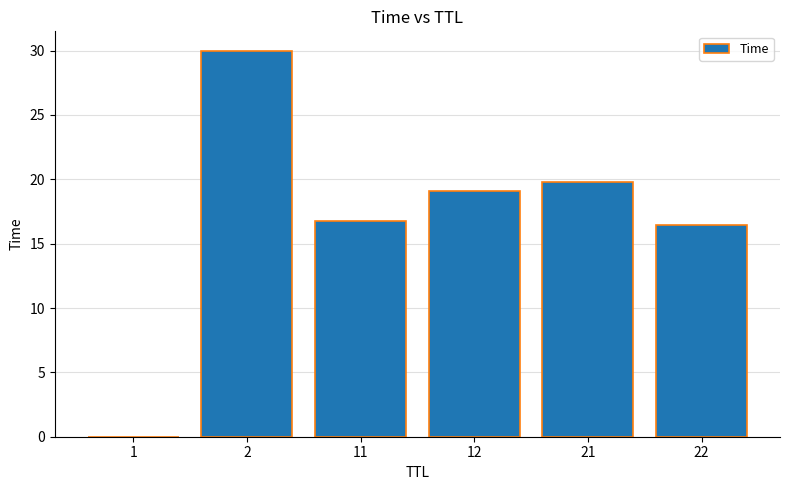

What is the greatest value displayed?

30.0